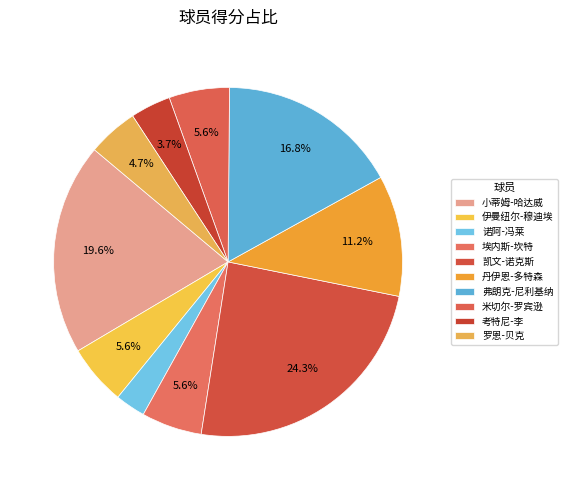

How much of the chart is everything except 弗朗克-尼利基纳?

83.2%